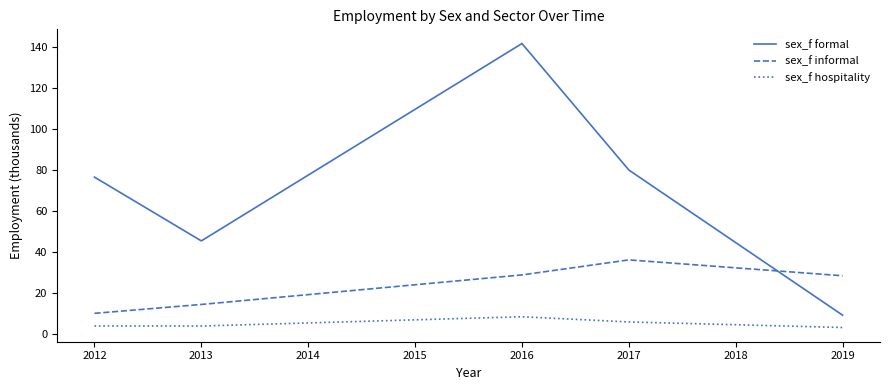

Is this an area chart (filled region under the line)?

No